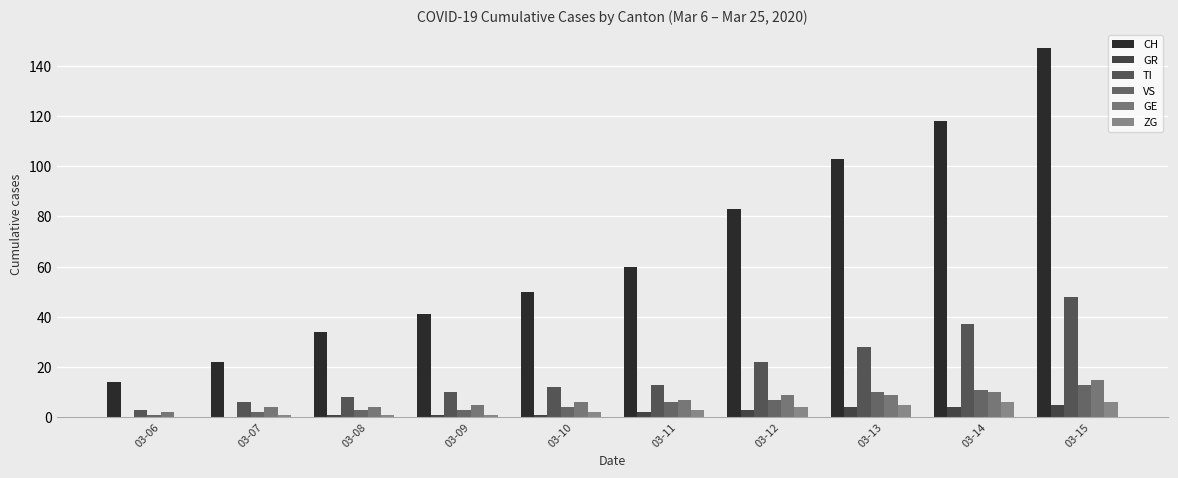

Reading right to left, transcribe all the data shown in this chart.

CH: 03-15=147	03-14=118	03-13=103	03-12=83	03-11=60	03-10=50	03-09=41	03-08=34	03-07=22	03-06=14
GR: 03-15=5	03-14=4	03-13=4	03-12=3	03-11=2	03-10=1	03-09=1	03-08=1	03-07=0	03-06=0
TI: 03-15=48	03-14=37	03-13=28	03-12=22	03-11=13	03-10=12	03-09=10	03-08=8	03-07=6	03-06=3
VS: 03-15=13	03-14=11	03-13=10	03-12=7	03-11=6	03-10=4	03-09=3	03-08=3	03-07=2	03-06=1
GE: 03-15=15	03-14=10	03-13=9	03-12=9	03-11=7	03-10=6	03-09=5	03-08=4	03-07=4	03-06=2
ZG: 03-15=6	03-14=6	03-13=5	03-12=4	03-11=3	03-10=2	03-09=1	03-08=1	03-07=1	03-06=0